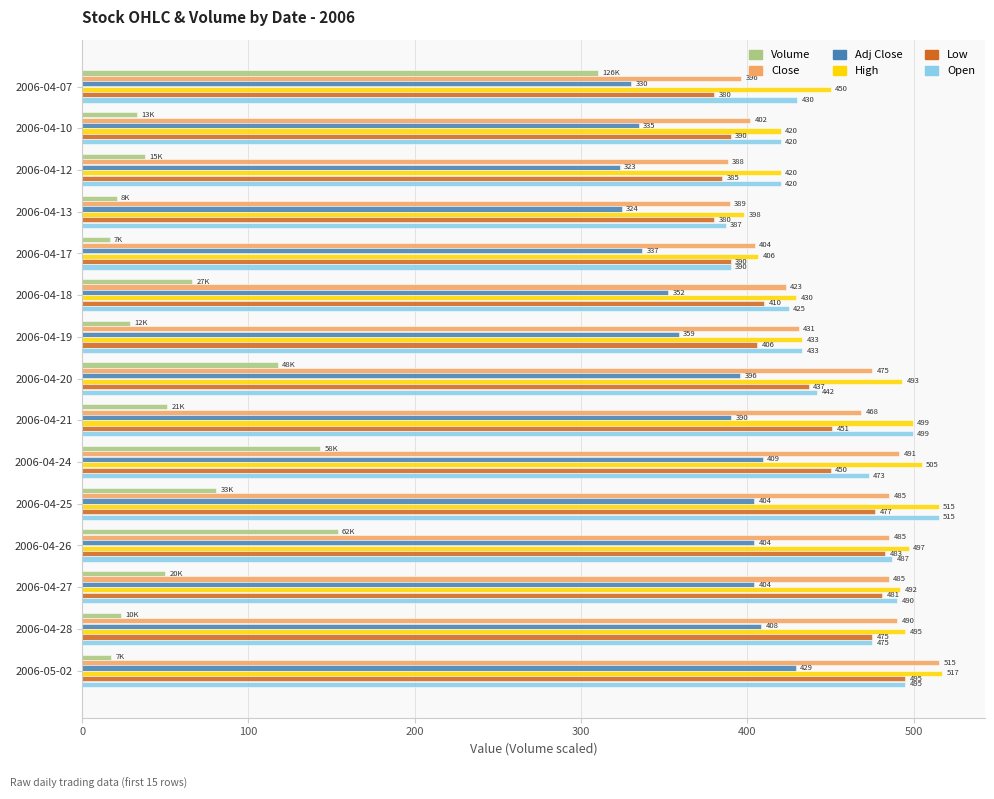

What are all the series names shown in the legend?

Volume, Close, Adj Close, High, Low, Open